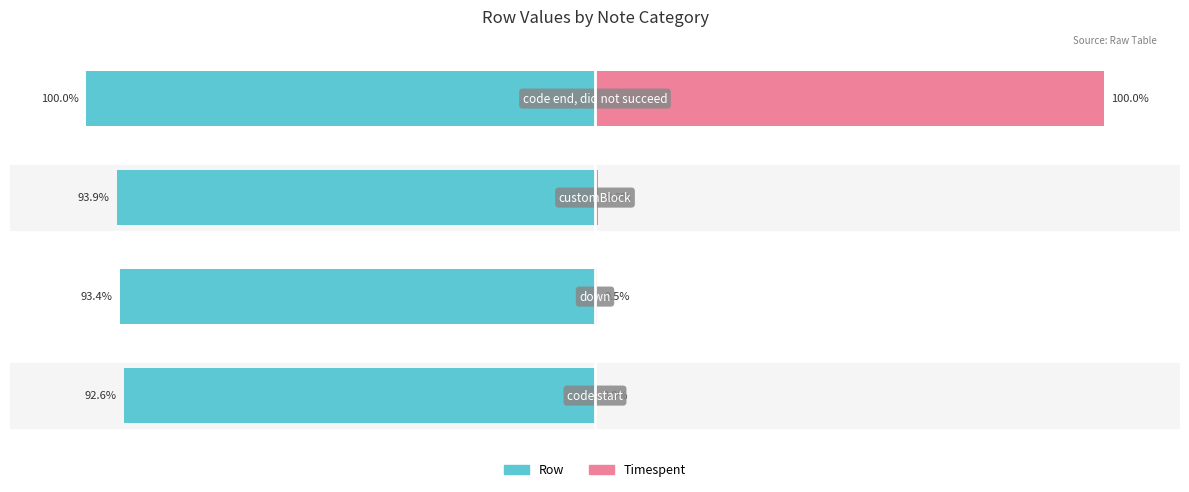

What is the difference between the maximum and second lowest values in the Timespent series?

99.5